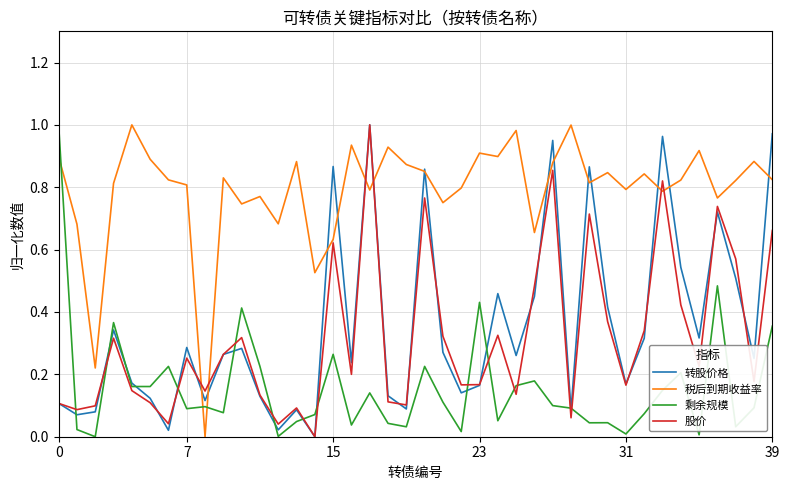

How many times do 股价 and 税后到期收益率 cross each other?

6